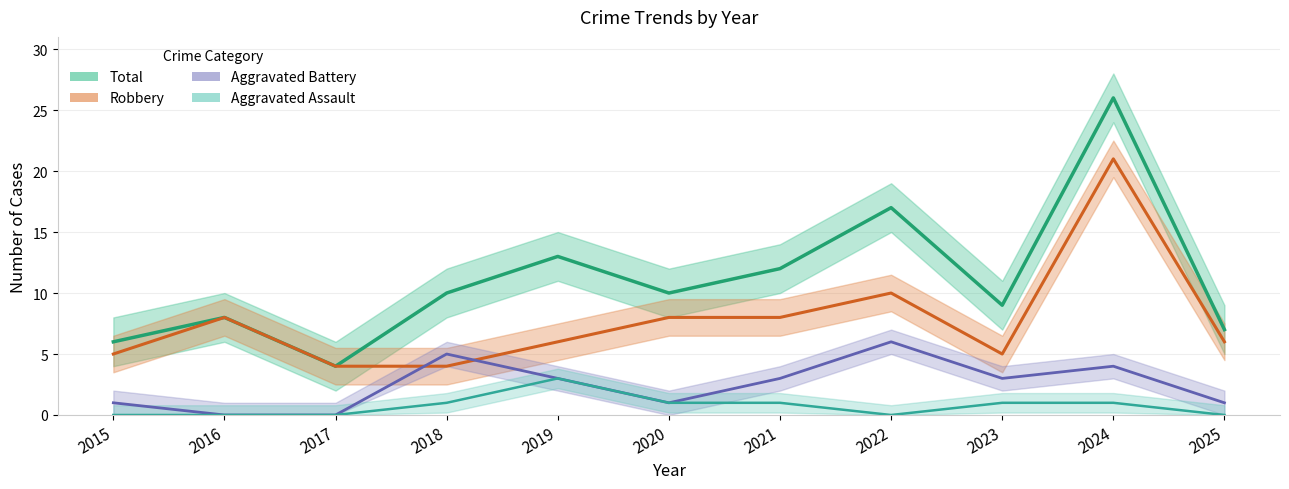

True or false: Robbery and Aggravated Battery cross at least once.

True